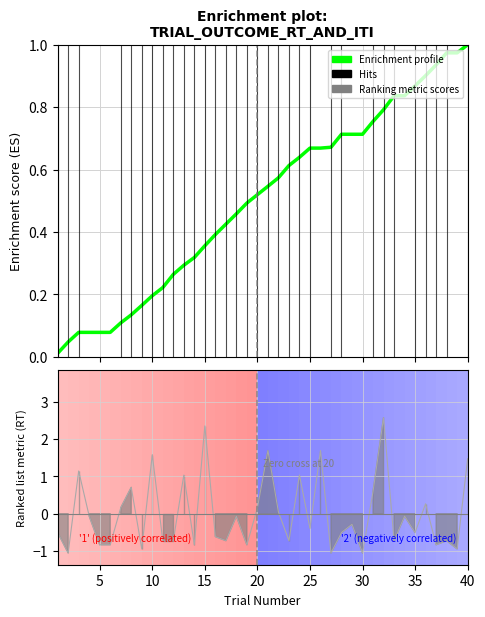

What is the difference between the second highest and second lowest values?

0.9